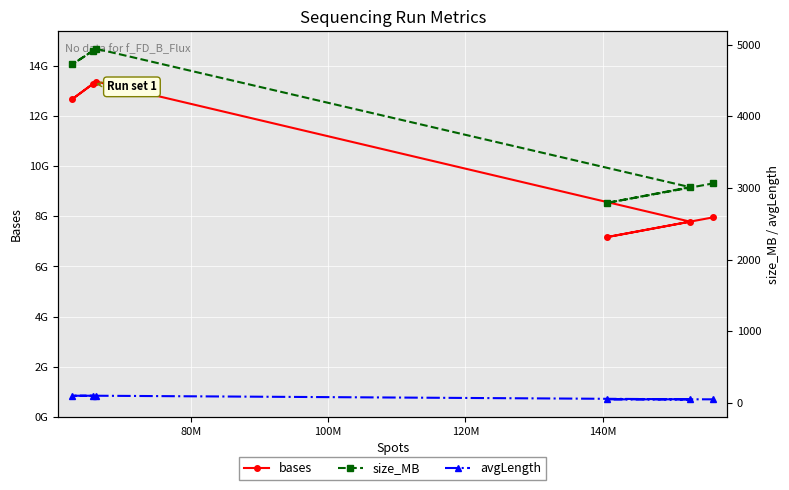

What is the total value across all series at 120M?

7788717146